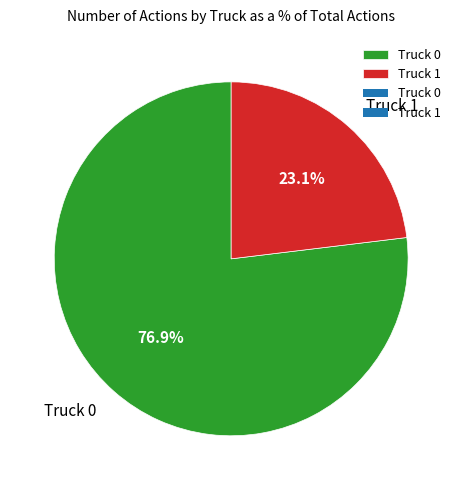

To the nearest percent, what percentage of the pie is Truck 1?

23%